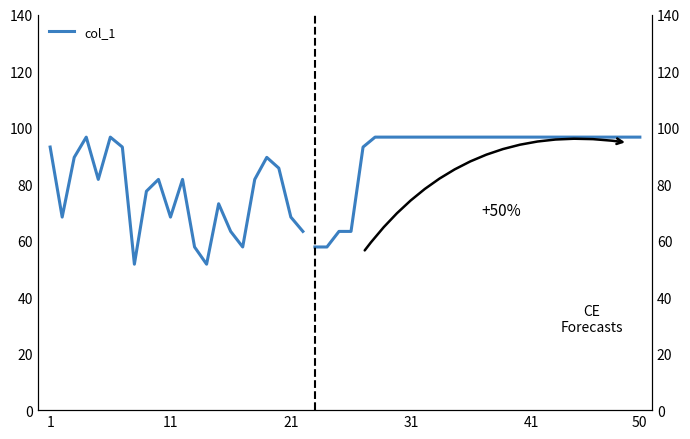

What is the label of the 6th point from the left?

50